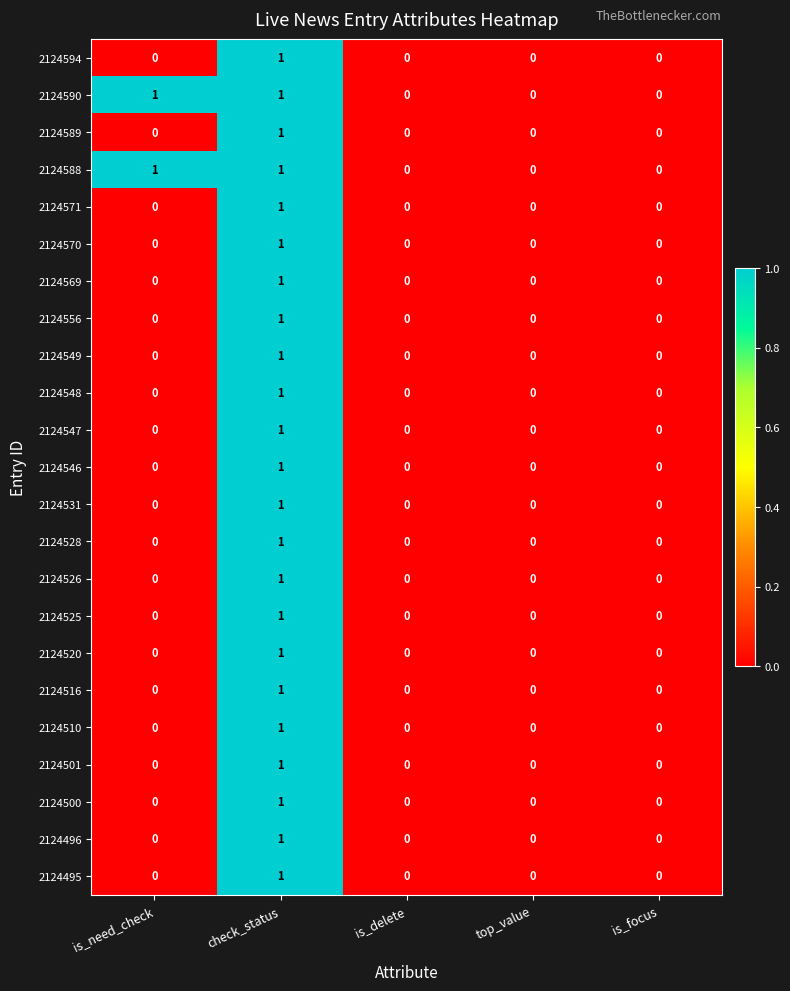

Which category has the highest value in the 2124548 series?

check_status